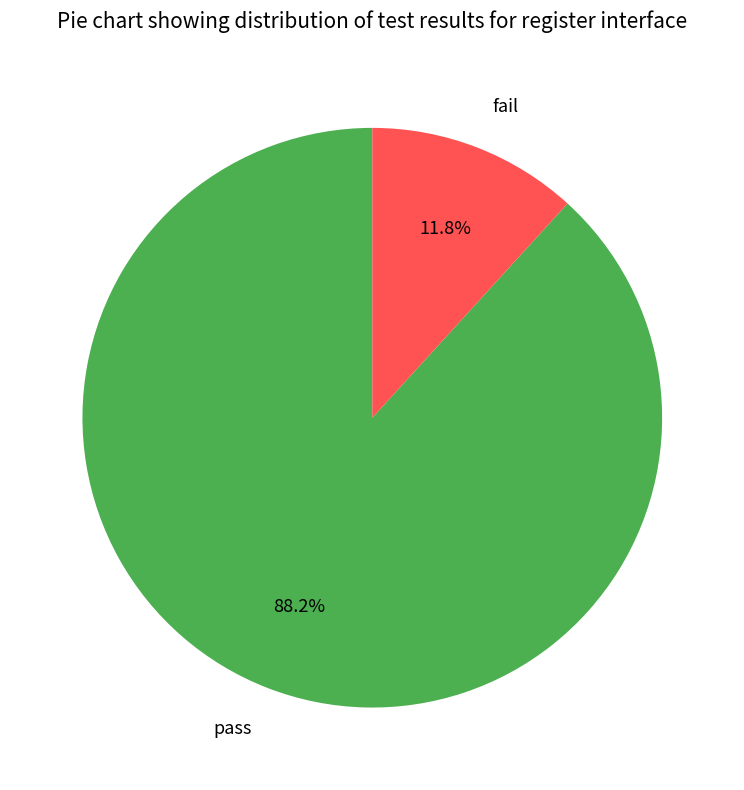

Rank the categories by value from highest to lowest.

pass, fail